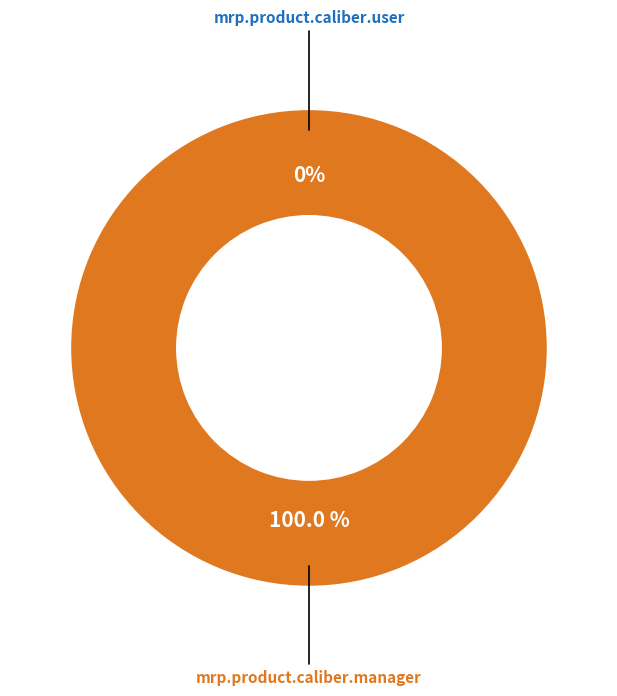

Which has a higher value, mrp.product.caliber.manager or mrp.product.caliber.user?

mrp.product.caliber.manager